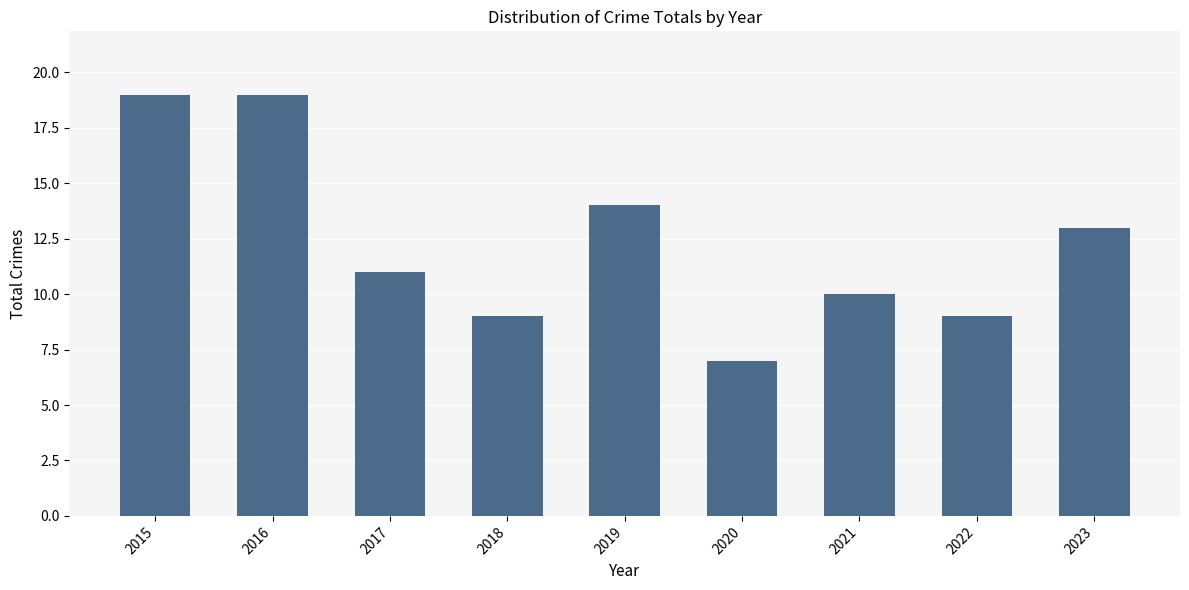

What is the difference between the maximum and minimum values?

12